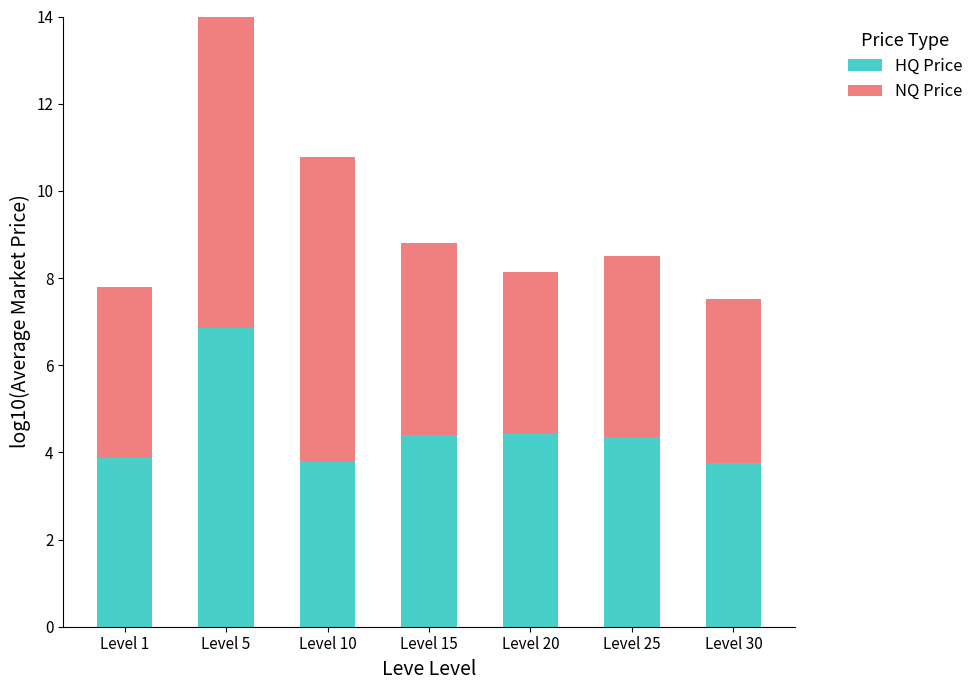

Reading left to right, list all the values displayed in this chart.

HQ Price: Level 1=3.9	Level 5=6.8	Level 10=3.8	Level 15=4.4	Level 20=4.4	Level 25=4.3	Level 30=3.8
NQ Price: Level 1=3.9	Level 5=7.4	Level 10=7.0	Level 15=4.4	Level 20=3.7	Level 25=4.2	Level 30=3.7